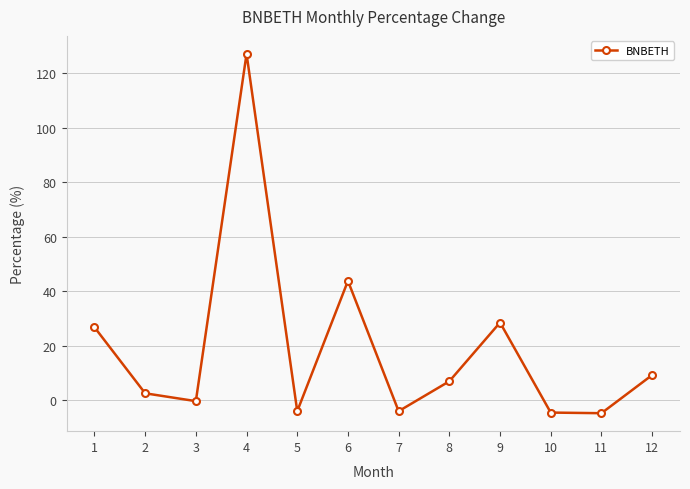

What is the approximate value at 6?

43.8